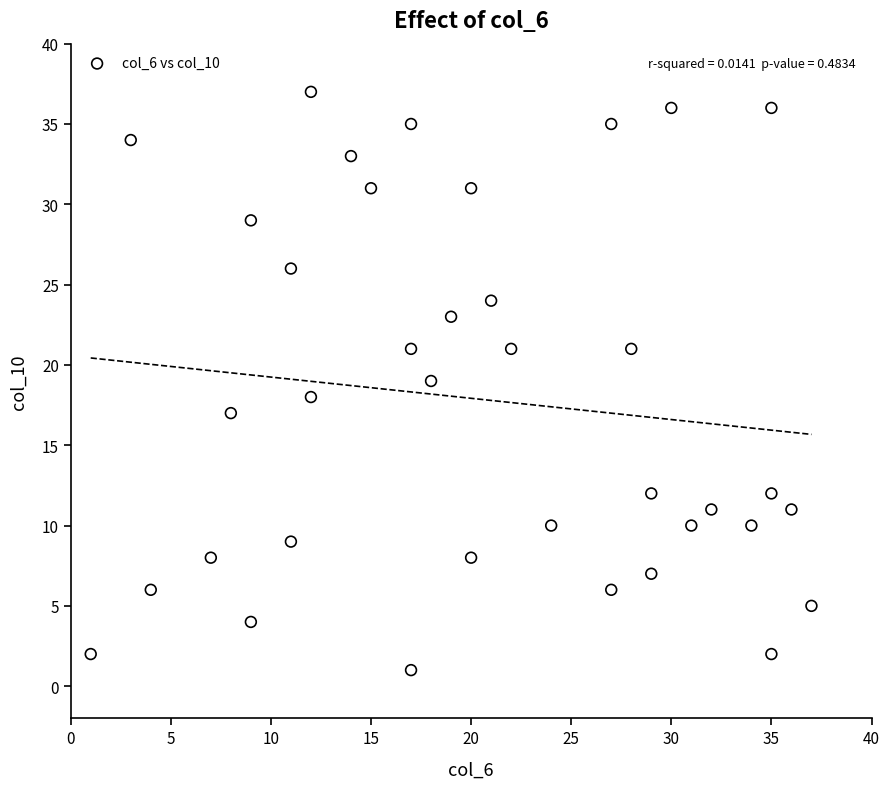

What is the range of X values (max minus min)?

36